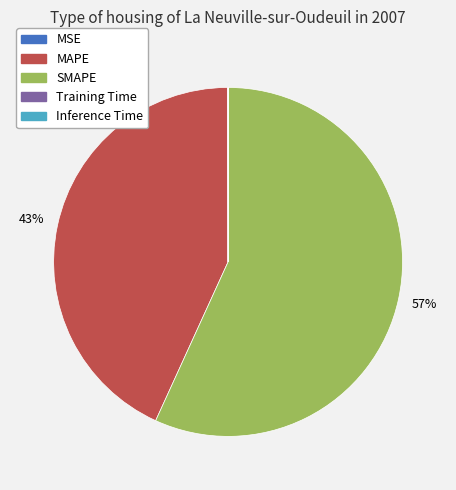

Does any single category account for the majority?

Yes